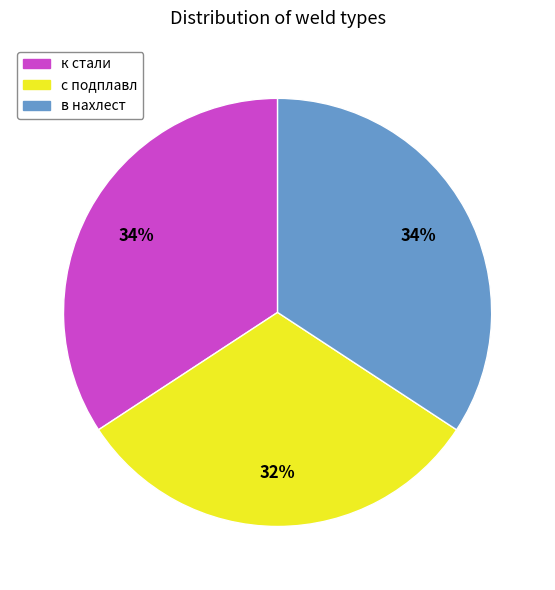

Between с подплавл and в нахлест, which is larger?

в нахлест